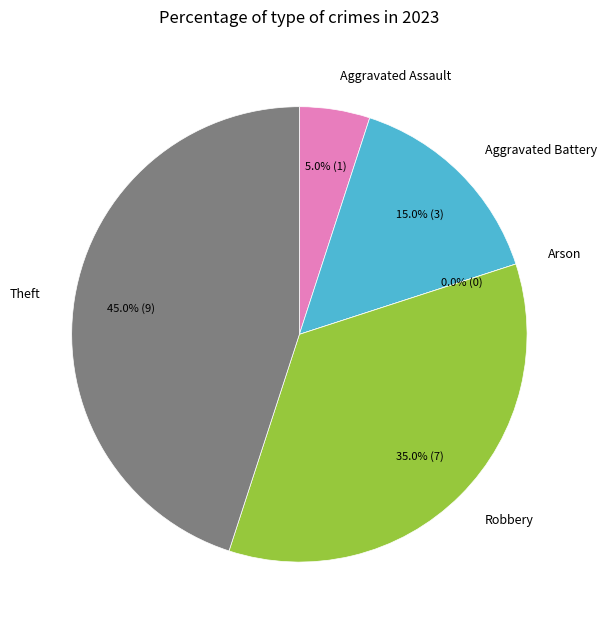

True or false: Aggravated Assault accounts for 20% of the total.

False